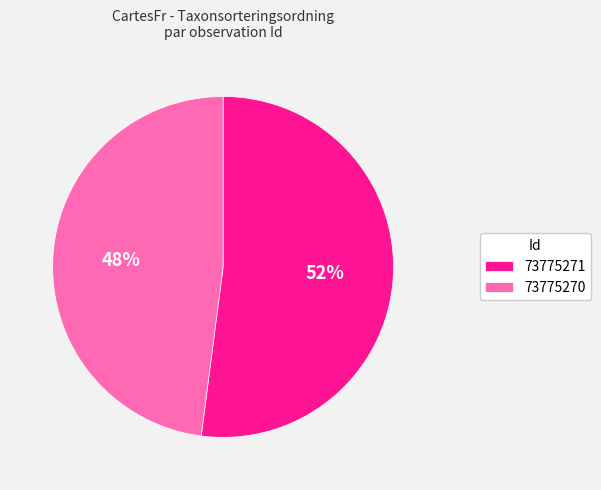

Rank the categories by value from highest to lowest.

73775271, 73775270